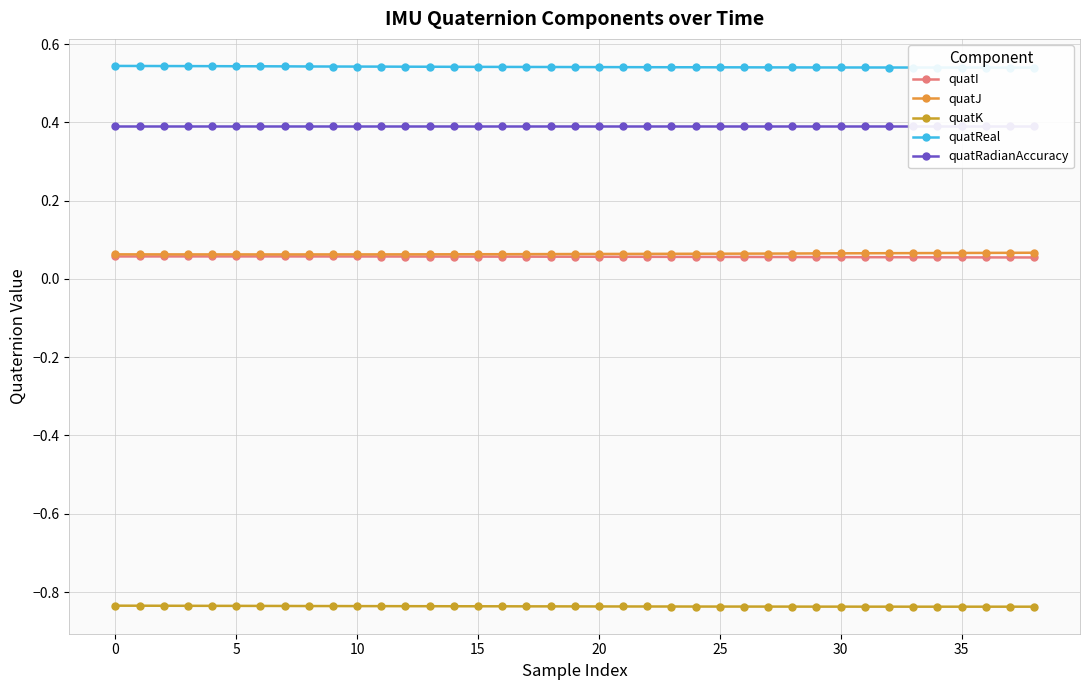

The value of quatJ at 5 is 0.1. True or false?

False